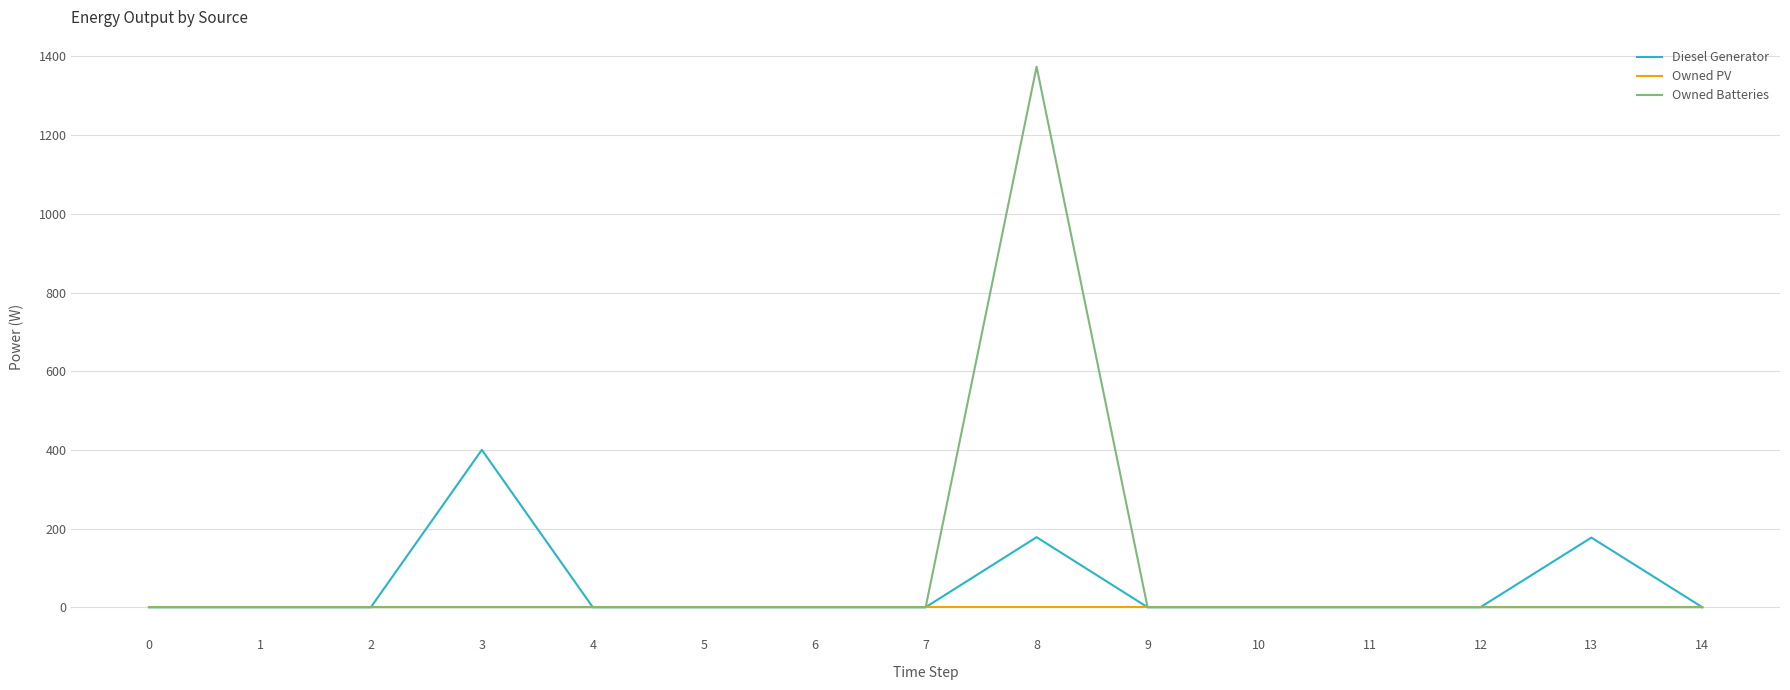

At which category is the sum across all series the highest?

8